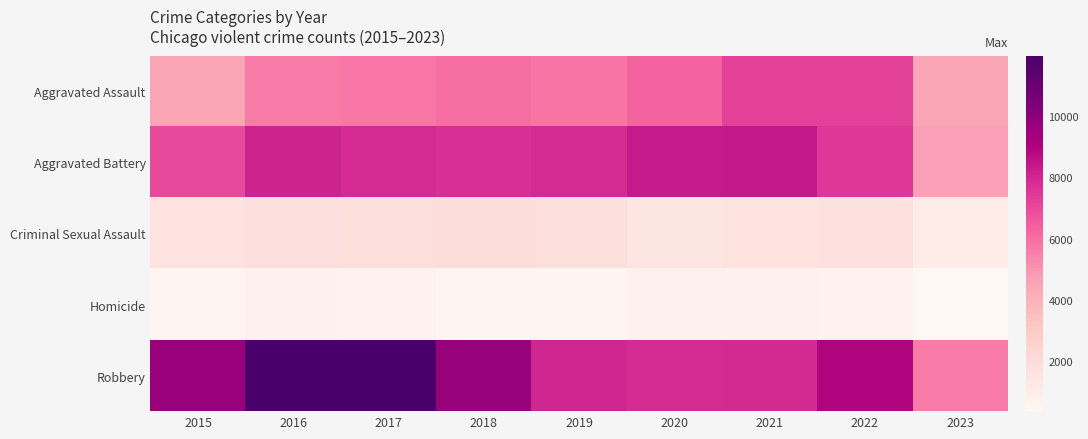

Reading left to right, list all the values displayed in this chart.

Aggravated Assault: 2015=4480	2016=5712	2017=5793	2018=6001	2019=5841	2020=6263	2021=7243	2022=7278	2023=4444
Aggravated Battery: 2015=7018	2016=8085	2017=7845	2018=7734	2019=7857	2020=8319	2021=8346	2022=7486	2023=4710
Criminal Sexual Assault: 2015=1680	2016=1831	2017=1957	2018=1998	2019=1888	2020=1467	2021=1700	2022=1768	2023=1041
Homicide: 2015=496	2016=786	2017=672	2018=589	2019=498	2020=787	2021=804	2022=718	2023=374
Robbery: 2015=9638	2016=11960	2017=11880	2018=9680	2019=7994	2020=7855	2021=7918	2022=8965	2023=5641